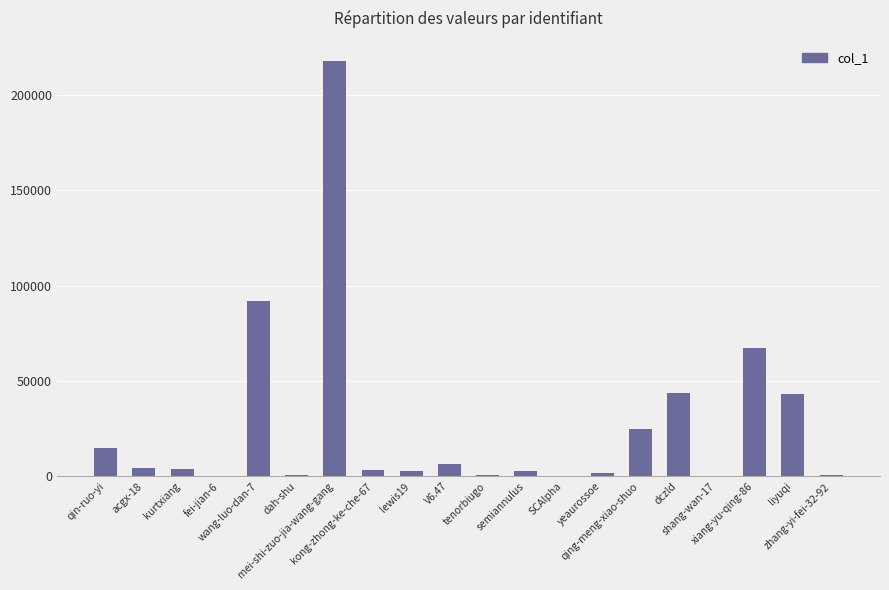

What is the label of the 5th bar from the right?

dczld